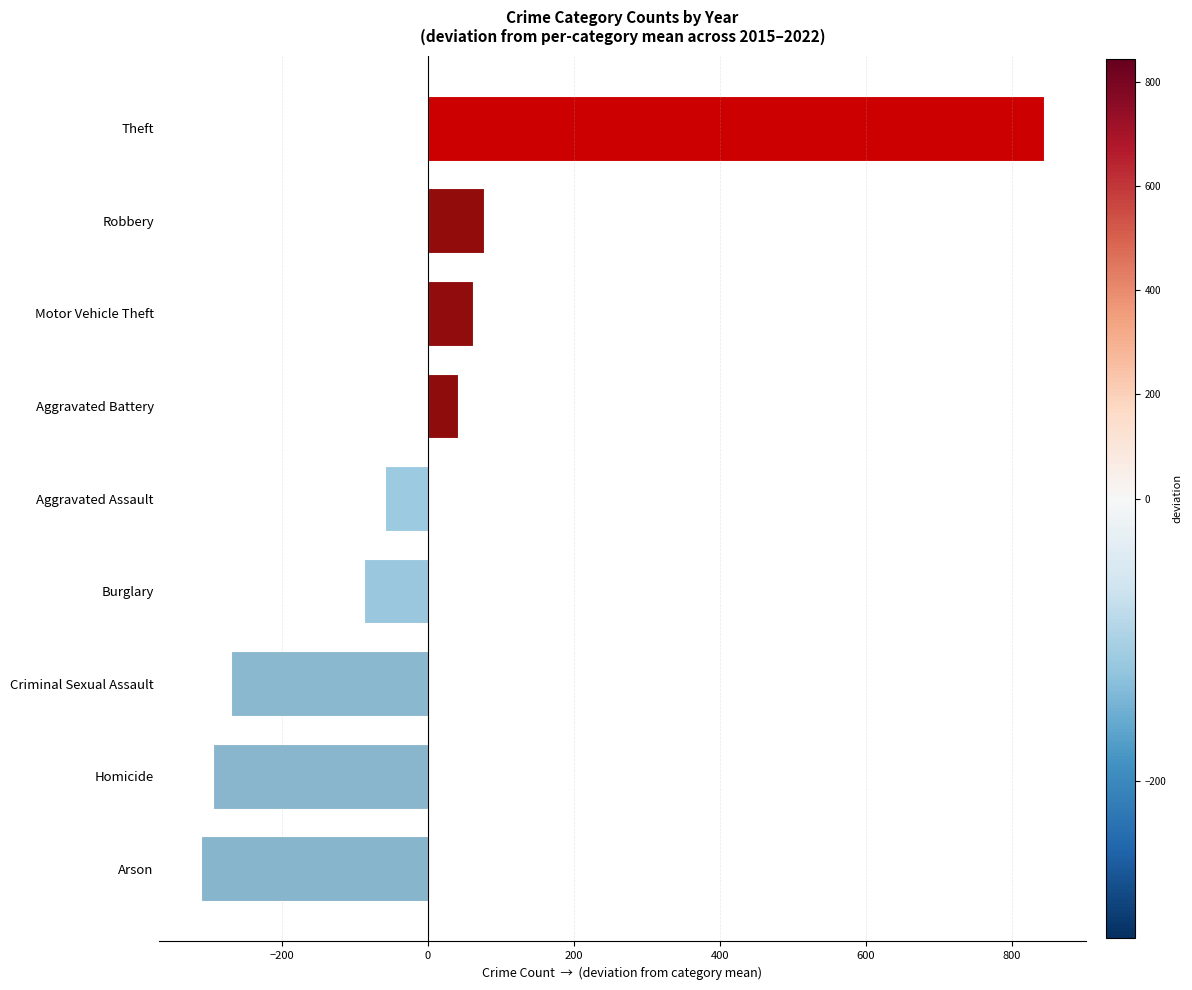

Reading bottom to top, extract all data points from this chart.

Arson=-311.5	Homicide=-294.7	Criminal Sexual Assault=-270.6	Burglary=-87.2	Aggravated Assault=-59.5	Aggravated Battery=40.7	Motor Vehicle Theft=62.0	Robbery=76.2	Theft=844.7